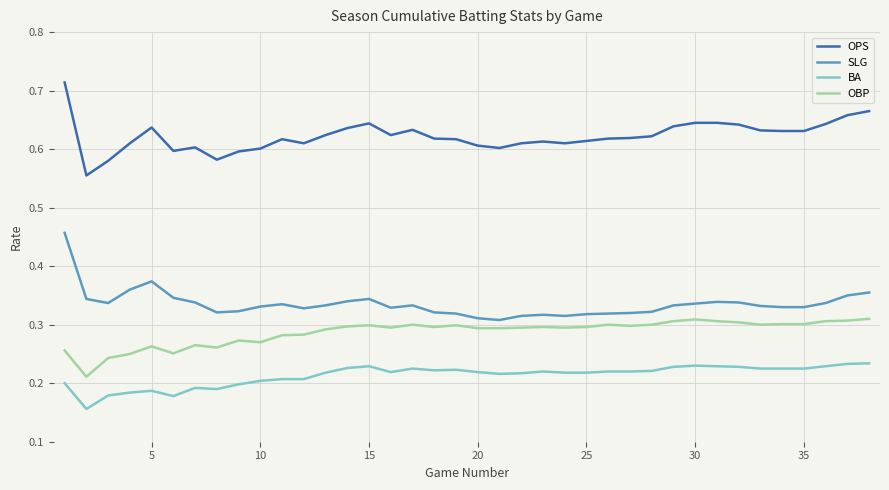

Rank the series by their maximum value, from lowest to highest.

BA, OBP, SLG, OPS